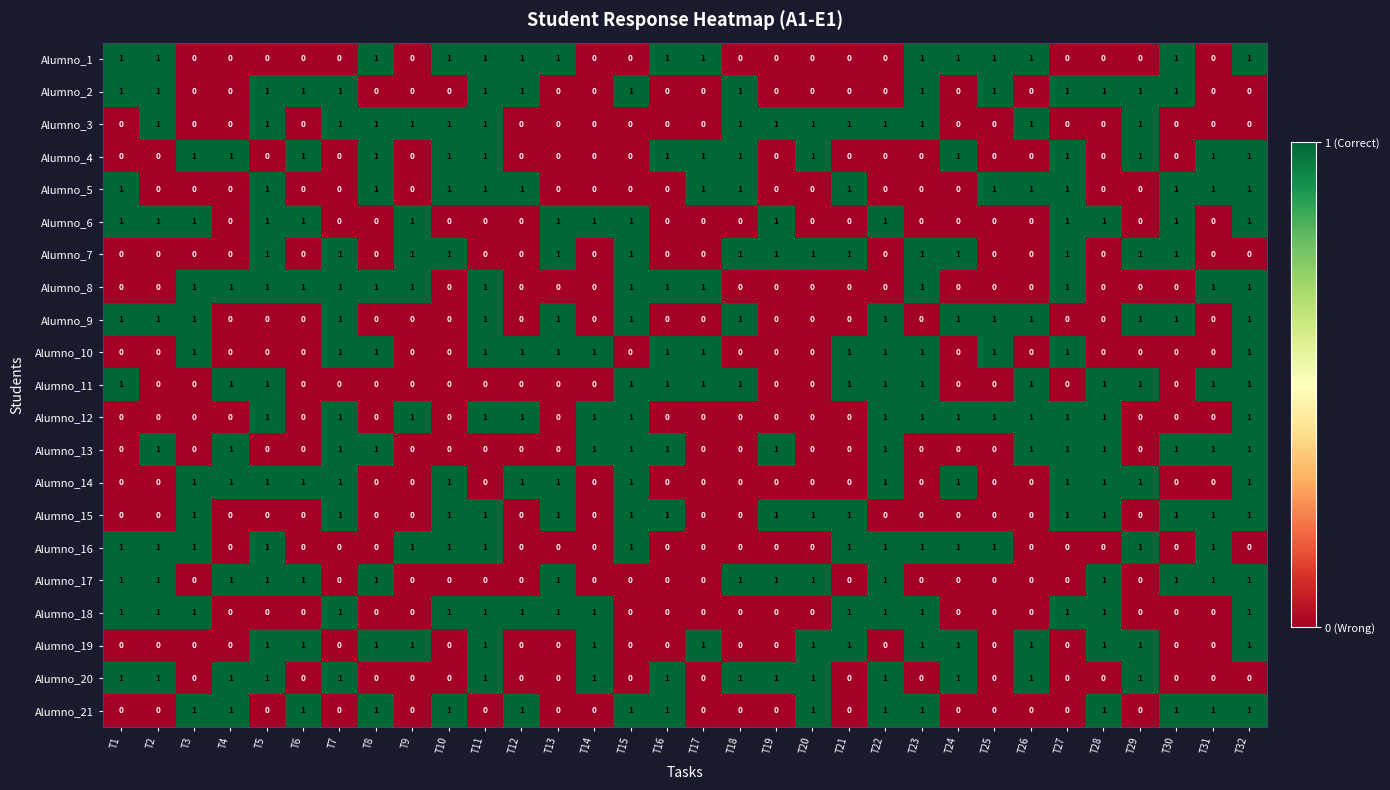

At which category is the sum across all series the highest?

T32